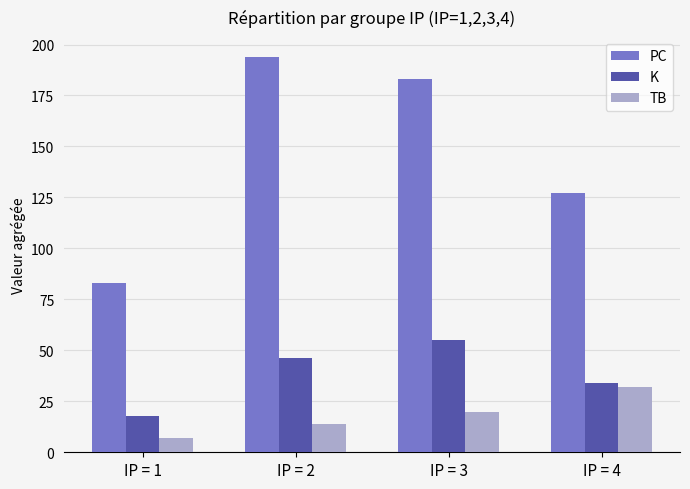

How many TB values are between 14 and 32?

3